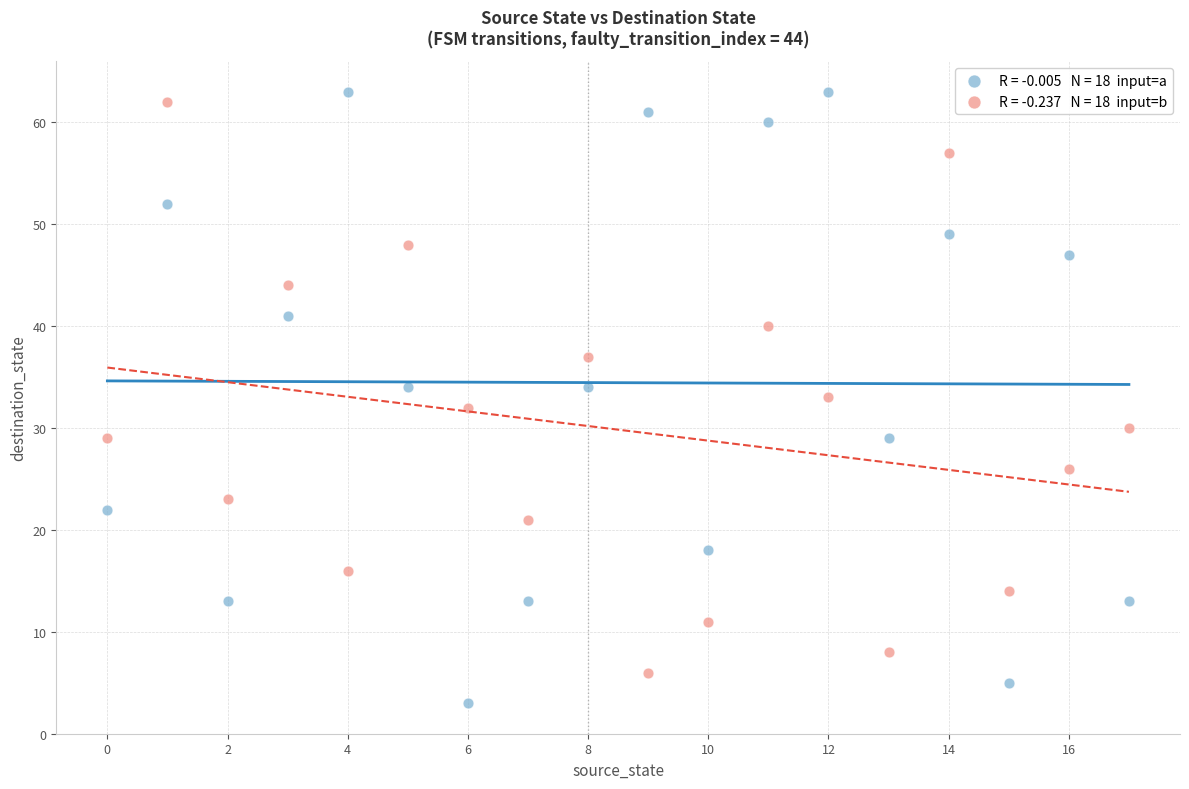

Across all data points, what is the range of Y values (max minus min)?

60